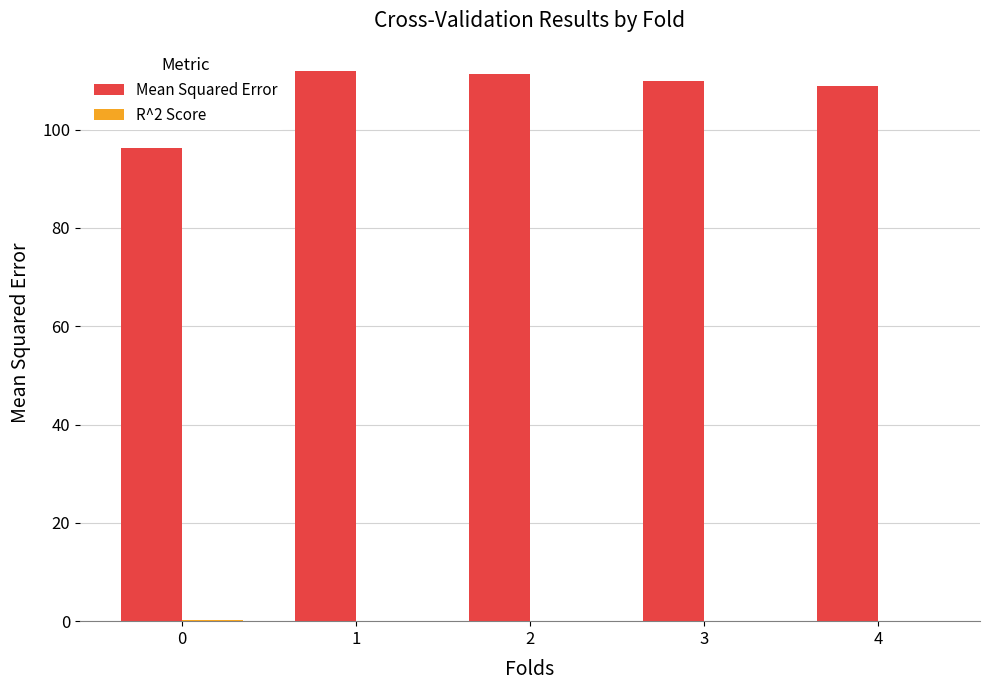

Which series has the largest total across all categories?

Mean Squared Error